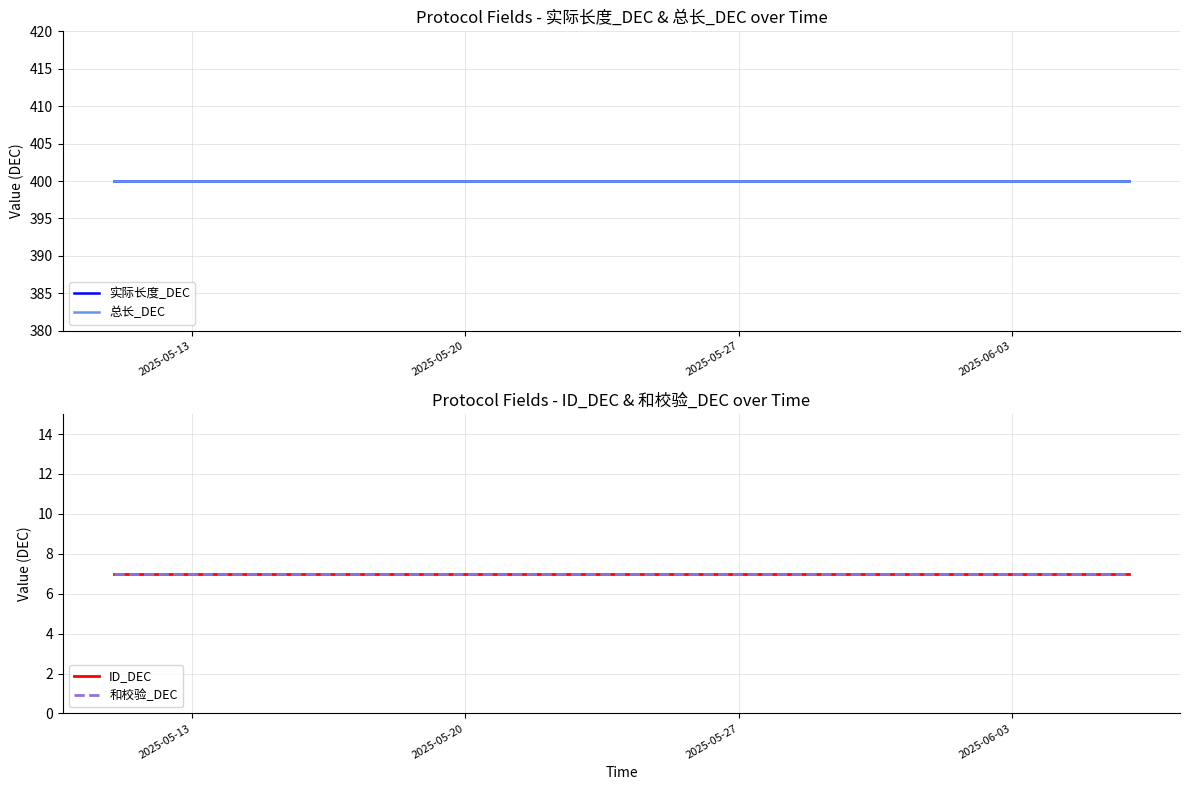

At how many categories does at least one series exceed 137?

27